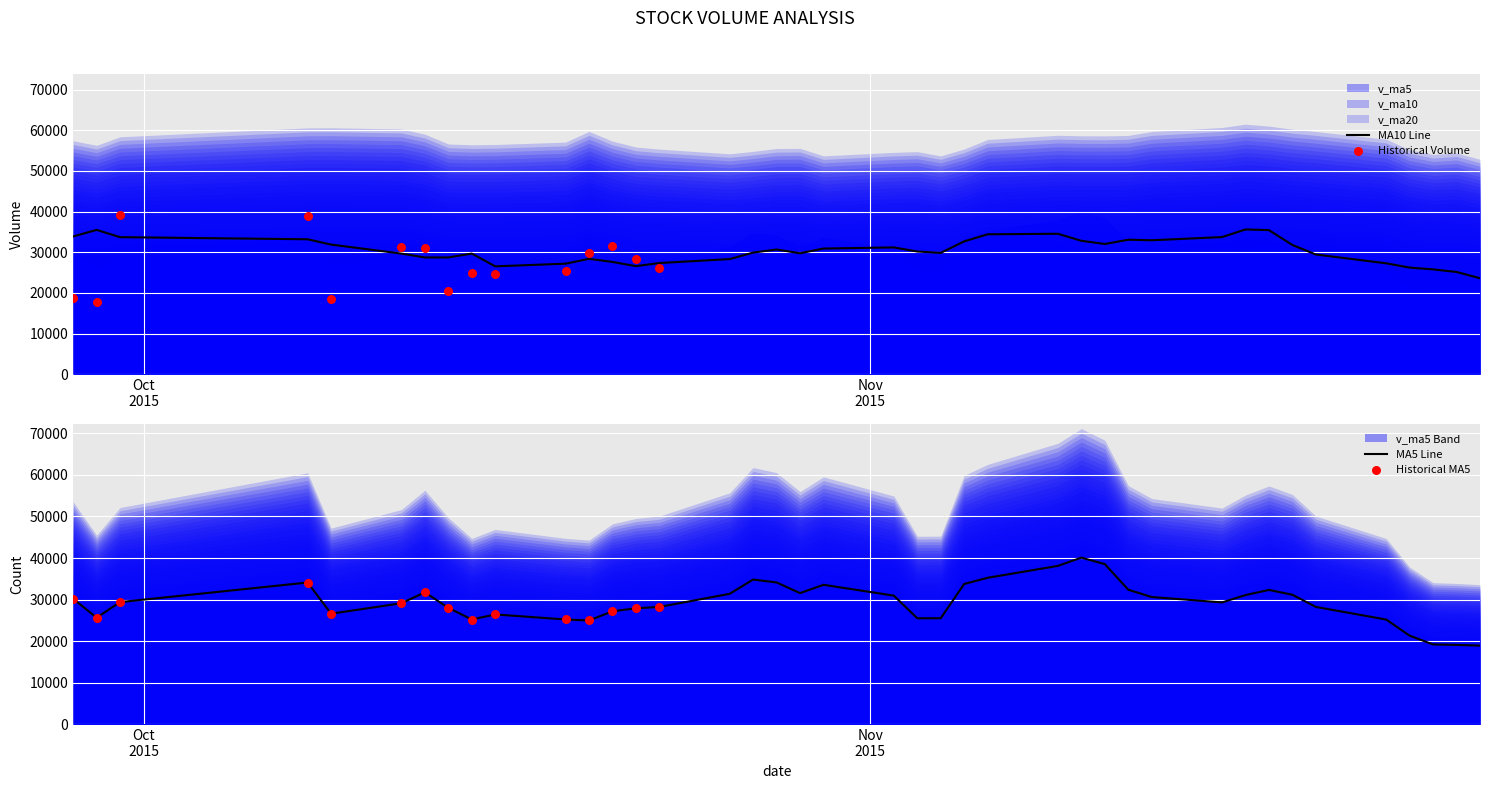

At how many categories does at least one series exceed 35364?

14